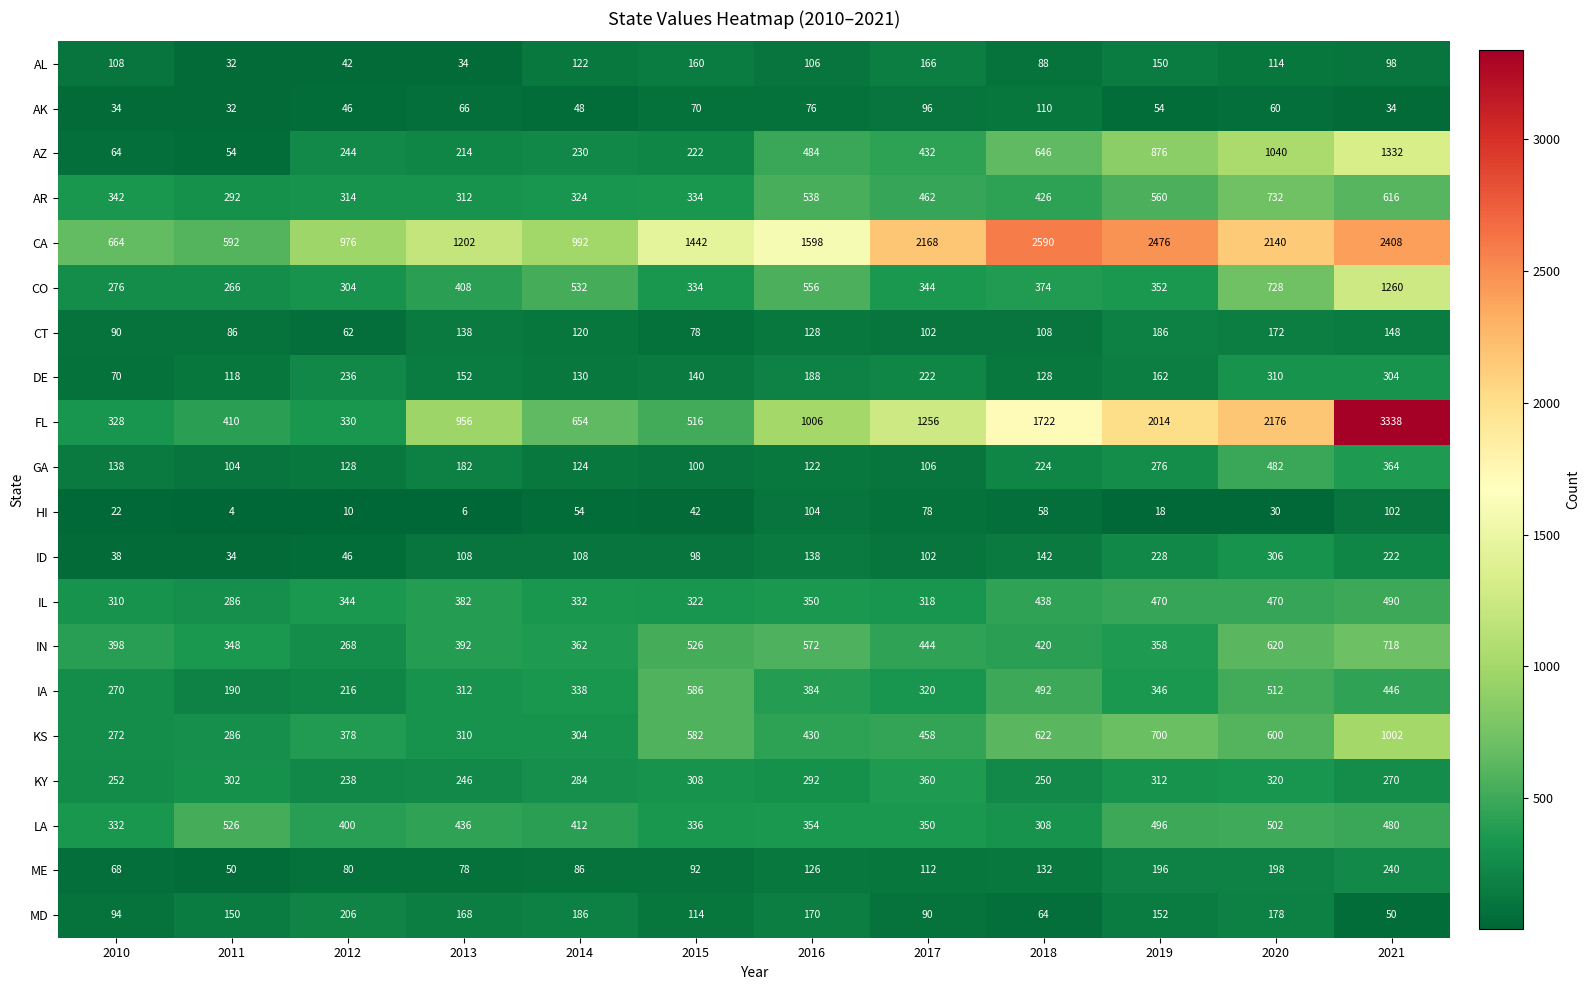

List the labels in order of HI value, smallest first.

2011, 2013, 2012, 2019, 2010, 2020, 2015, 2014, 2018, 2017, 2021, 2016